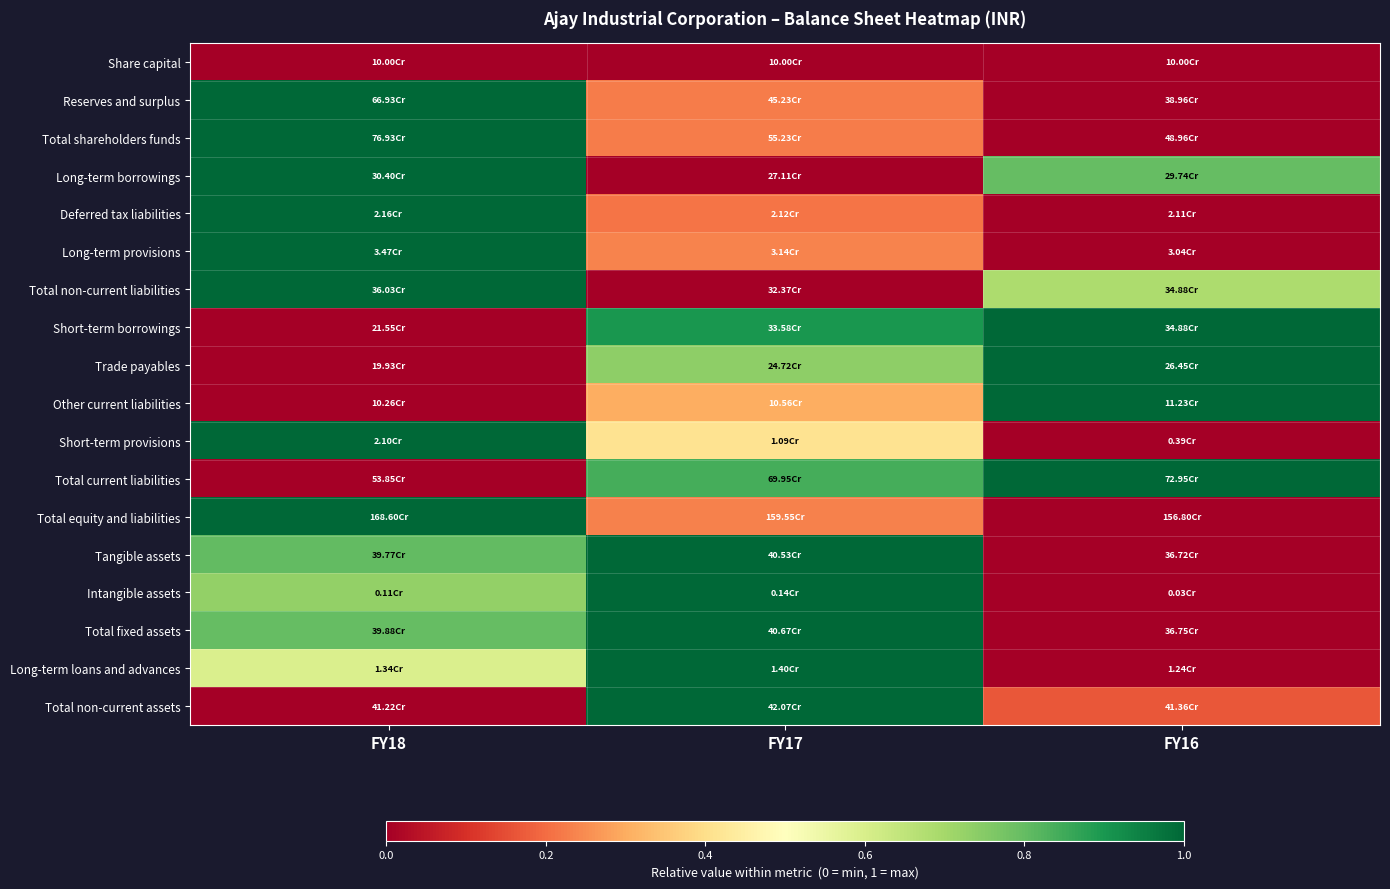

Between FY18 and FY17, which is larger?

FY18